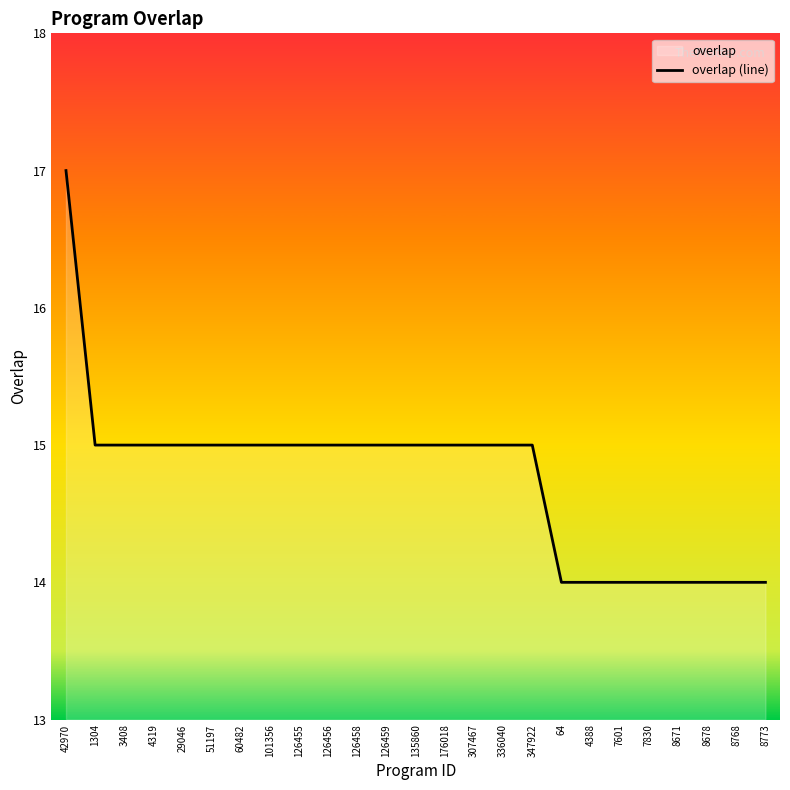

The chart shows a value of 9 at 126455. True or false?

False